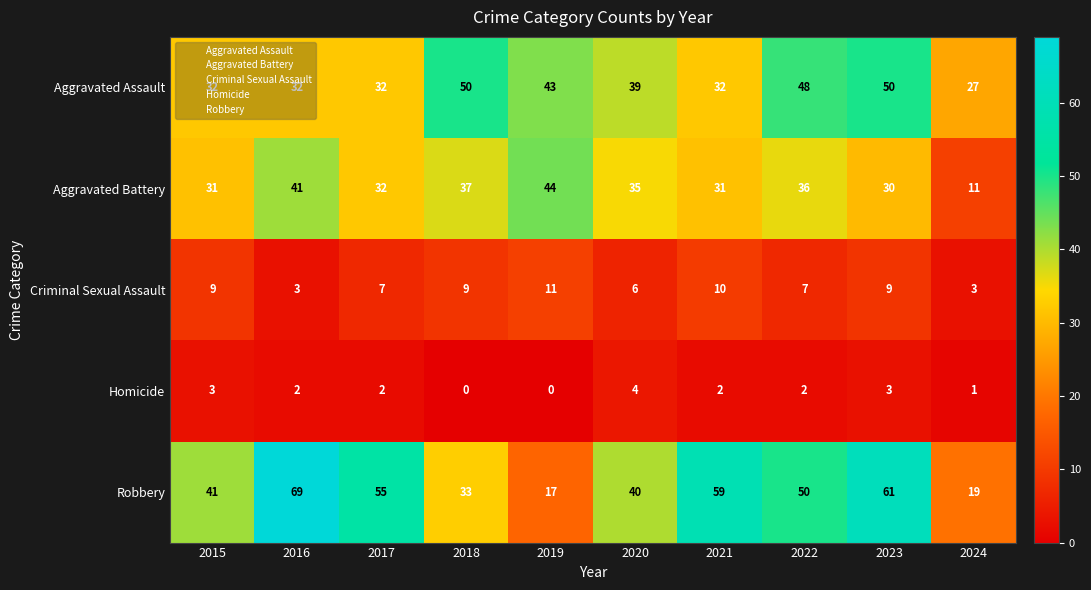

Between 2015 and 2018, which series saw the biggest shift?

Aggravated Assault